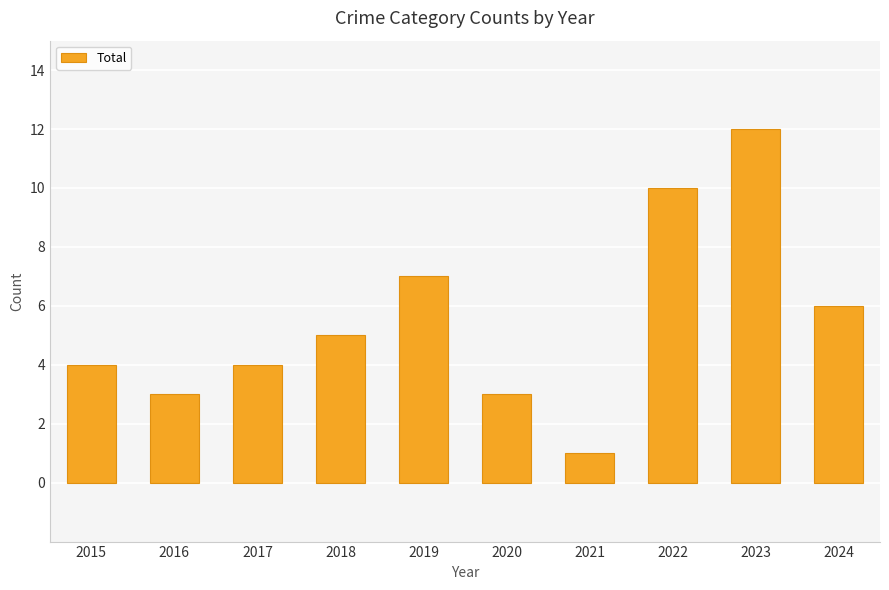

At which label is the value closest to 6?

2024